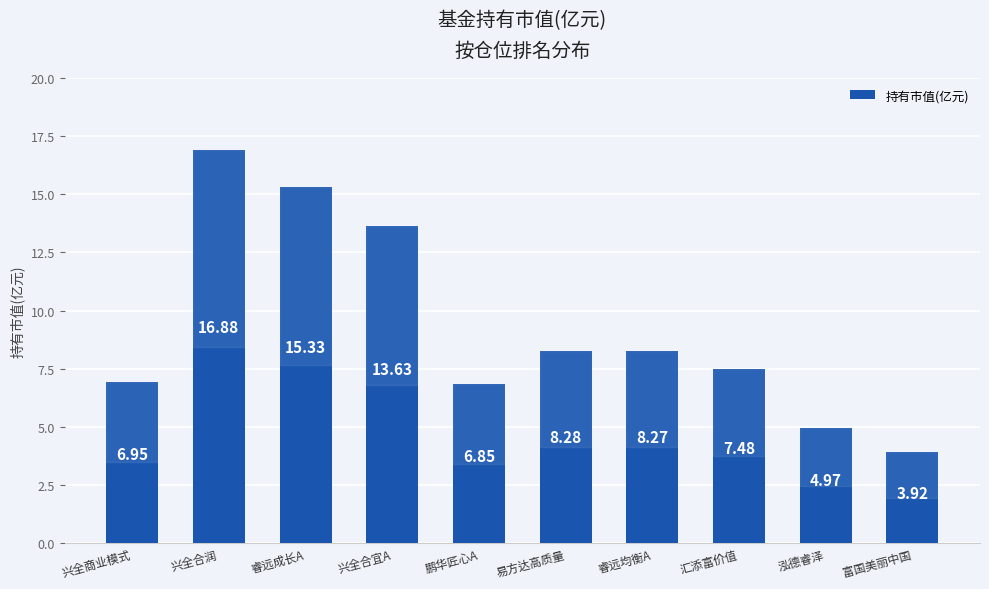

Between 兴全合宜A and 易方达高质量, which is larger?

兴全合宜A